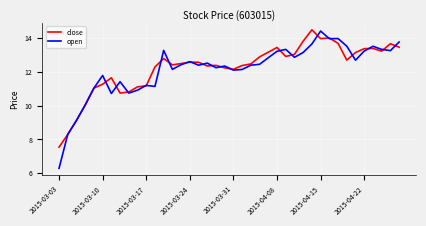

Which series has the widest spread of values?

open